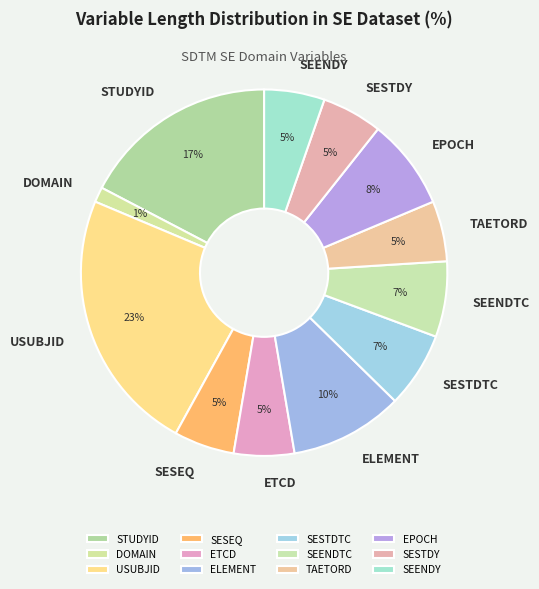

Which has a higher value, SESTDY or USUBJID?

USUBJID